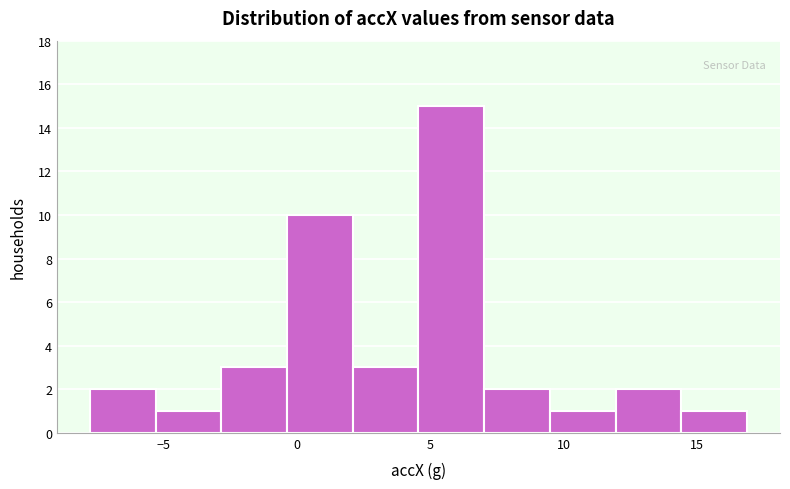

How tall is the bar that spans 14.5 to 17.0 on the x-axis? Neither the bar edges nor the heights are printed on the chart, so give them approximately, as read against the axes.

1